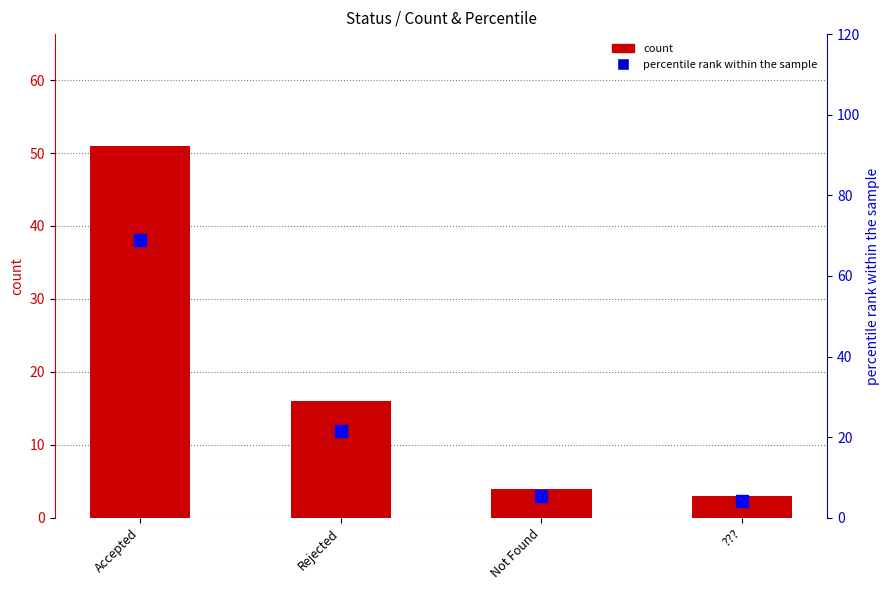

Which series has the largest total across all categories?

percentile rank within the sample